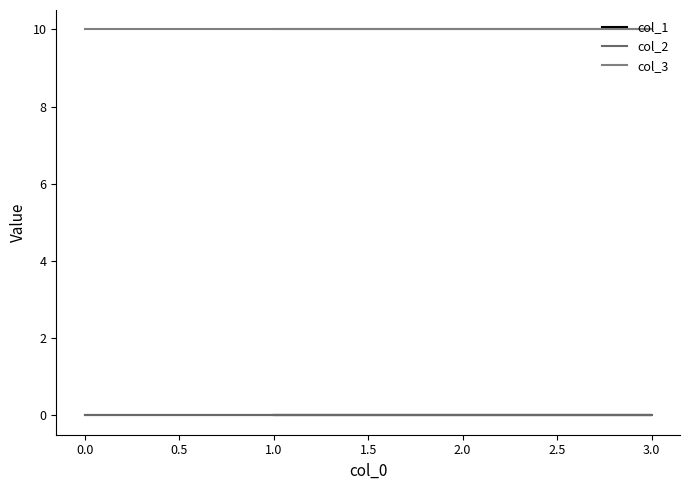

Between 2.0 and 1.0, which series saw the biggest shift?

col_1